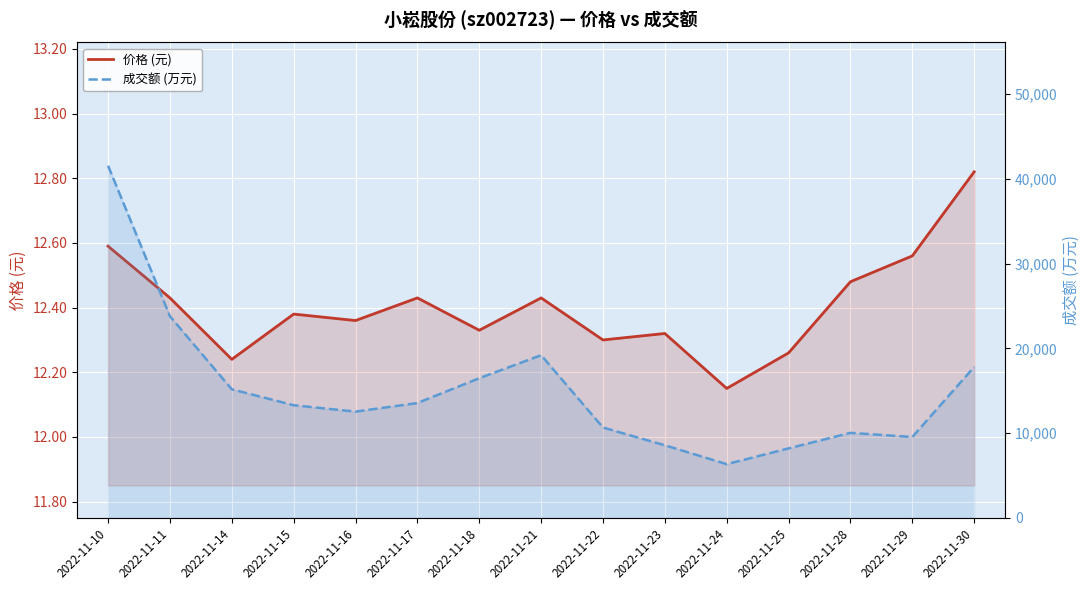

Between 2022-11-21 and 2022-11-23, which series saw the biggest shift?

成交额 (万元)